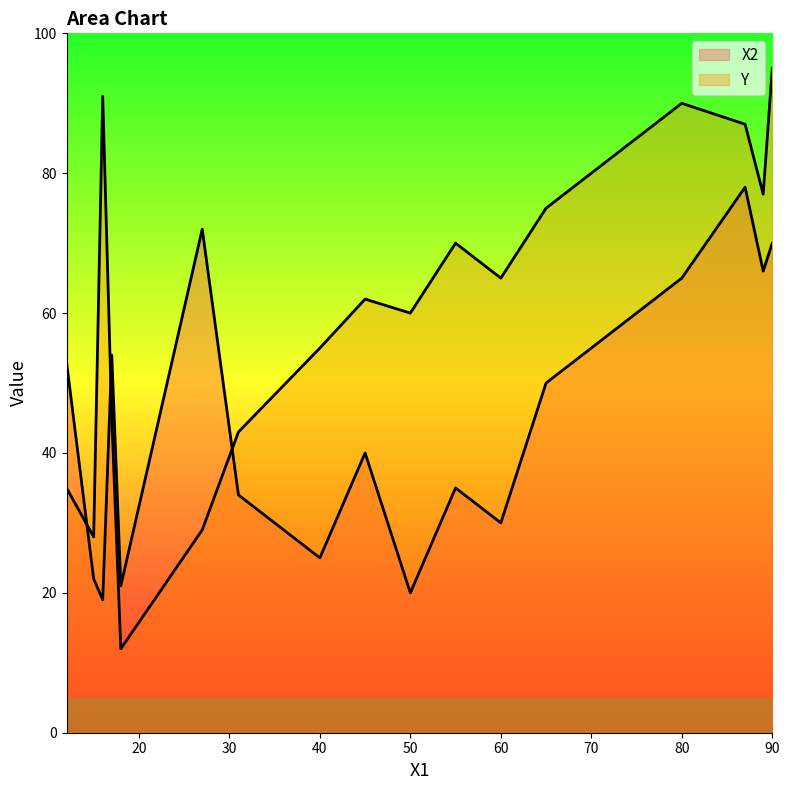

At which category is the sum across all series the highest?

90